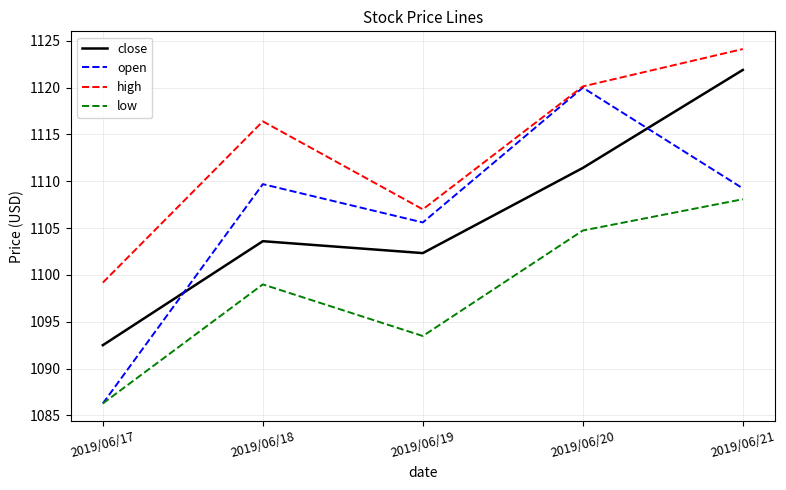

Where does the high series first go above 1116?

2019/06/18